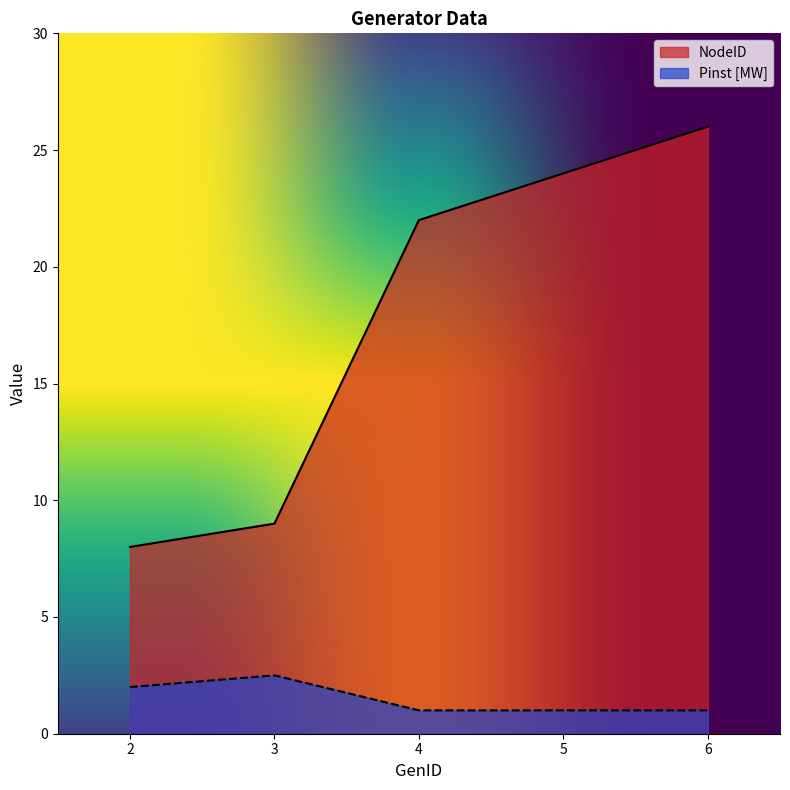

At which category does Pinst [MW] reach its first local peak?

3